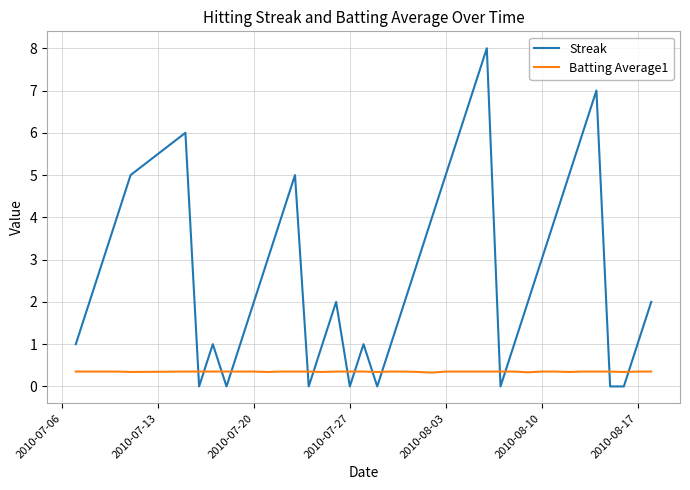

What is the greatest value displayed?

8.0